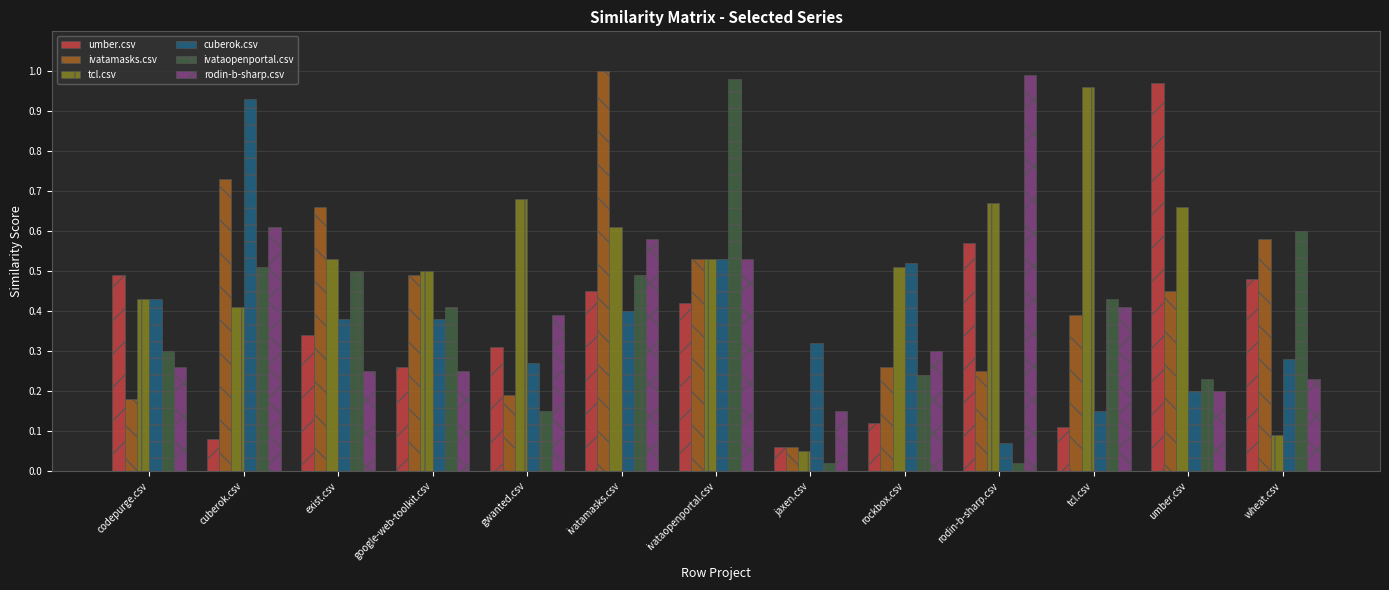

Which series changed the most between exist.csv and google-web-toolkit.csv?

ivatamasks.csv